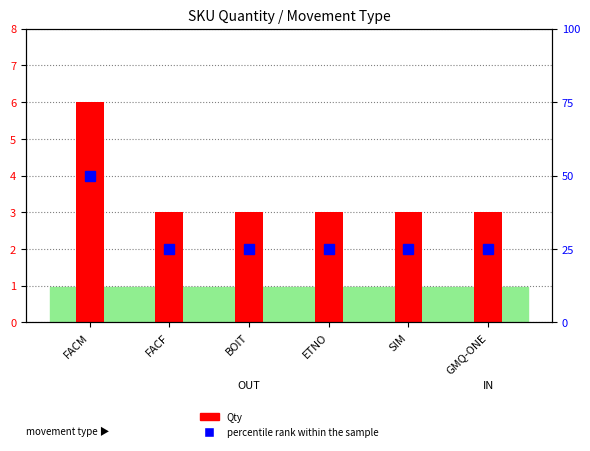

What is the label of the 1st bar from the left?

FACM